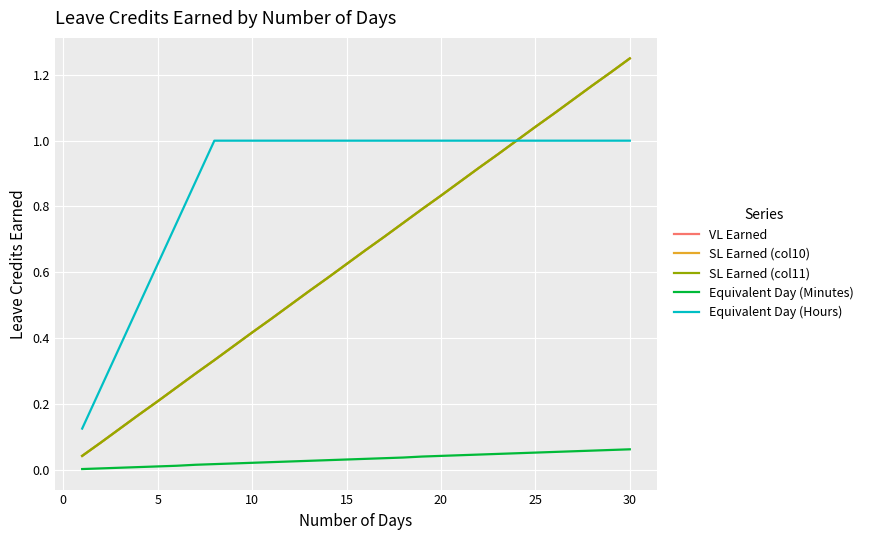

Reading right to left, extract all data points from this chart.

VL Earned: 1.2	1.2	1.2	1.1	1.1	1.0	1.0	1.0	0.9	0.9	0.8	0.8	0.8	0.7	0.7	0.6	0.6	0.5	0.5	0.5	0.4	0.4	0.3	0.3	0.2	0.2	0.2	0.1	0.1	0.0
SL Earned (col10): 1.2	1.2	1.2	1.1	1.1	1.0	1.0	1.0	0.9	0.9	0.8	0.8	0.8	0.7	0.7	0.6	0.6	0.5	0.5	0.5	0.4	0.4	0.3	0.3	0.2	0.2	0.2	0.1	0.1	0.0
SL Earned (col11): 1.2	1.2	1.2	1.1	1.1	1.0	1.0	1.0	0.9	0.9	0.8	0.8	0.8	0.7	0.7	0.6	0.6	0.5	0.5	0.5	0.4	0.4	0.3	0.3	0.2	0.2	0.2	0.1	0.1	0.0
Equivalent Day (Minutes): 0.1	0.1	0.1	0.1	0.1	0.1	0.1	0.0	0.0	0.0	0.0	0.0	0.0	0.0	0.0	0.0	0.0	0.0	0.0	0.0	0.0	0.0	0.0	0.0	0.0	0.0	0.0	0.0	0.0	0.0
Equivalent Day (Hours): 1.0	1.0	1.0	1.0	1.0	1.0	1.0	1.0	1.0	1.0	1.0	1.0	1.0	1.0	1.0	1.0	1.0	1.0	1.0	1.0	1.0	1.0	1.0	0.9	0.8	0.6	0.5	0.4	0.2	0.1